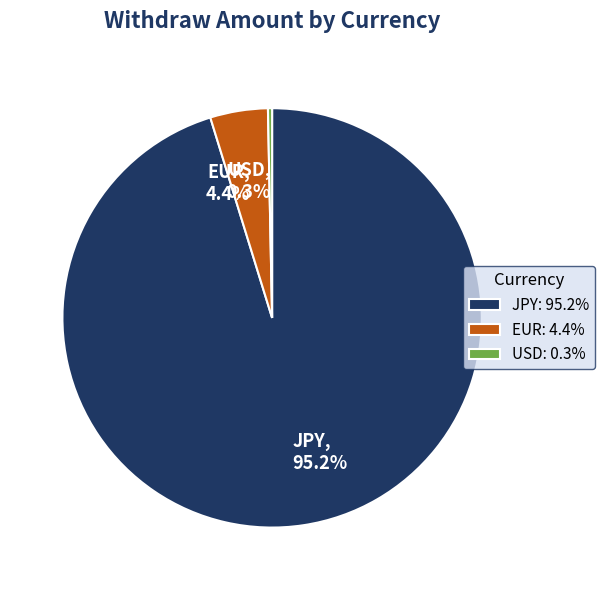

Is JPY the majority of the pie?

Yes